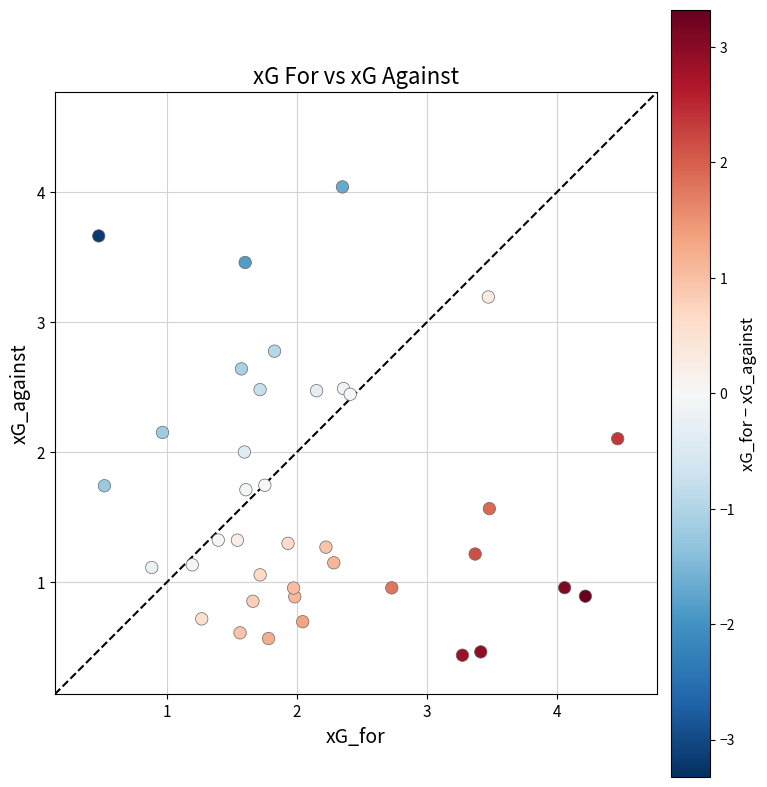

What is the range of X values (max minus min)?

4.0